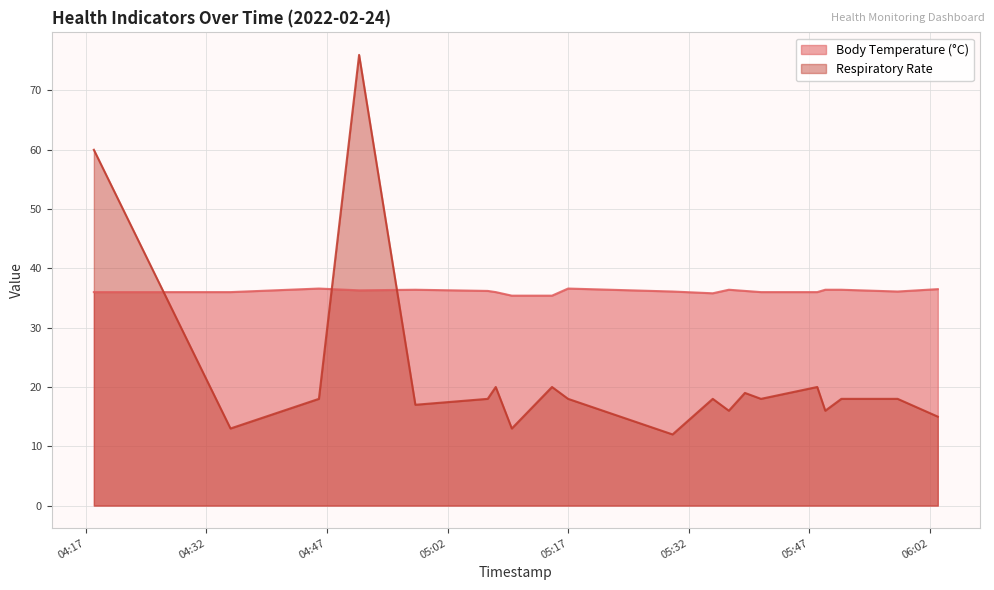

What is the difference between the maximum and minimum values in the Respiratory Rate series?

64.0